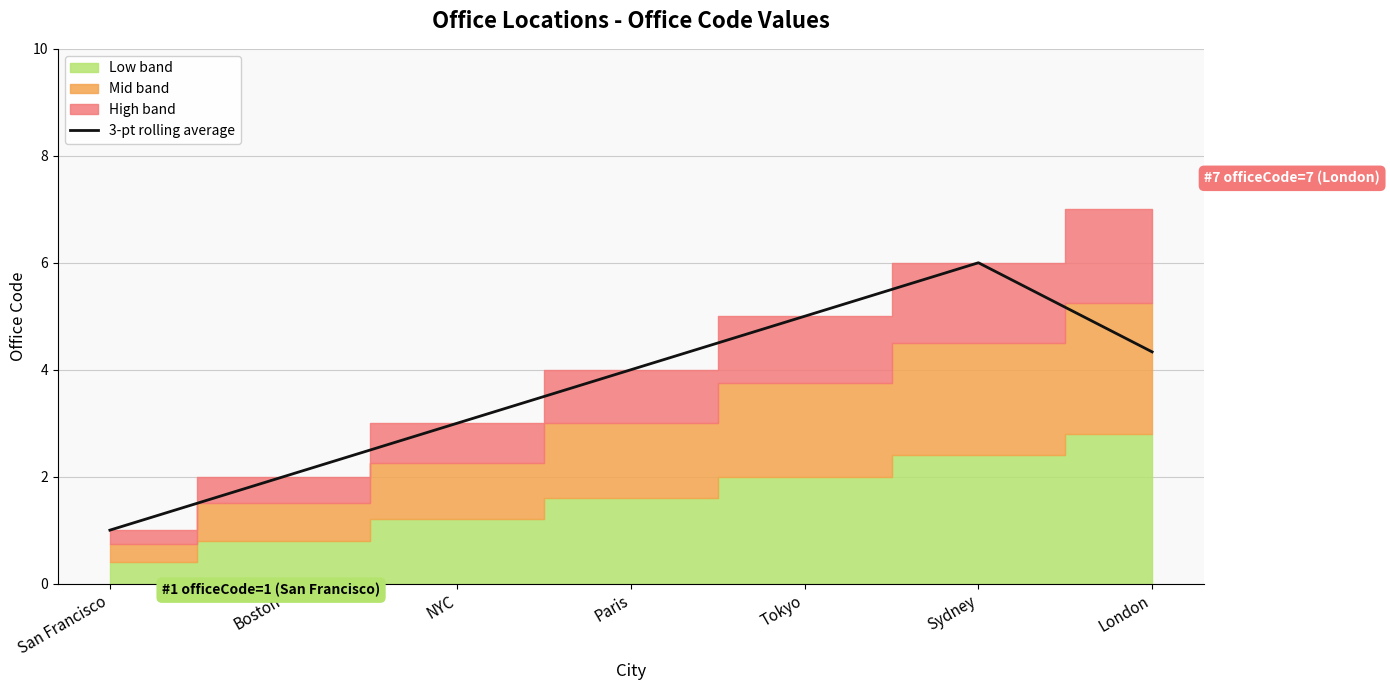

Reading left to right, what are all the values shown in this chart?

San Francisco=1.0	Boston=2.0	NYC=3.0	Paris=4.0	Tokyo=5.0	Sydney=6.0	London=4.3